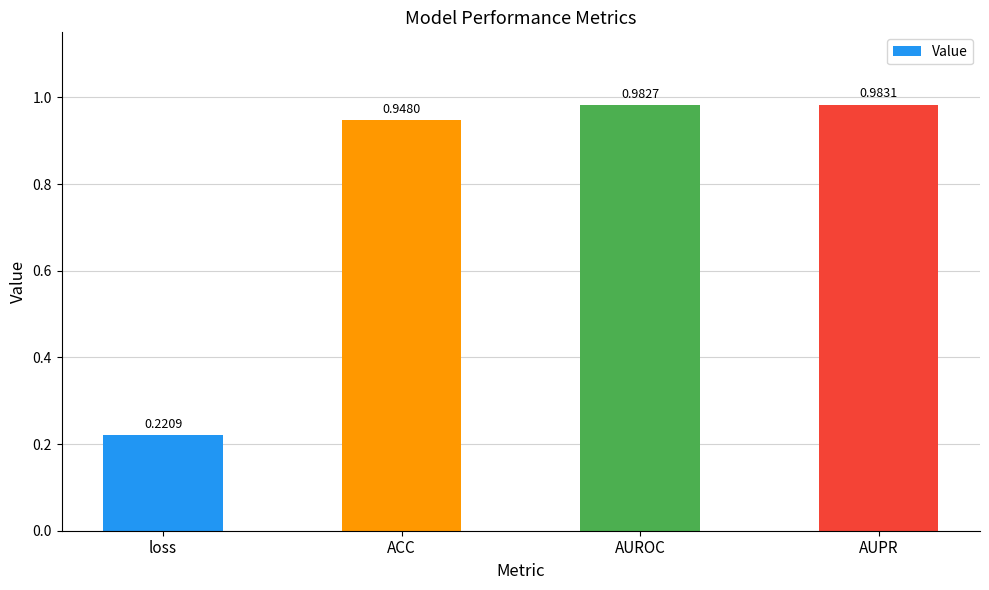

What is the sum of the values at AUROC and ACC?

1.9